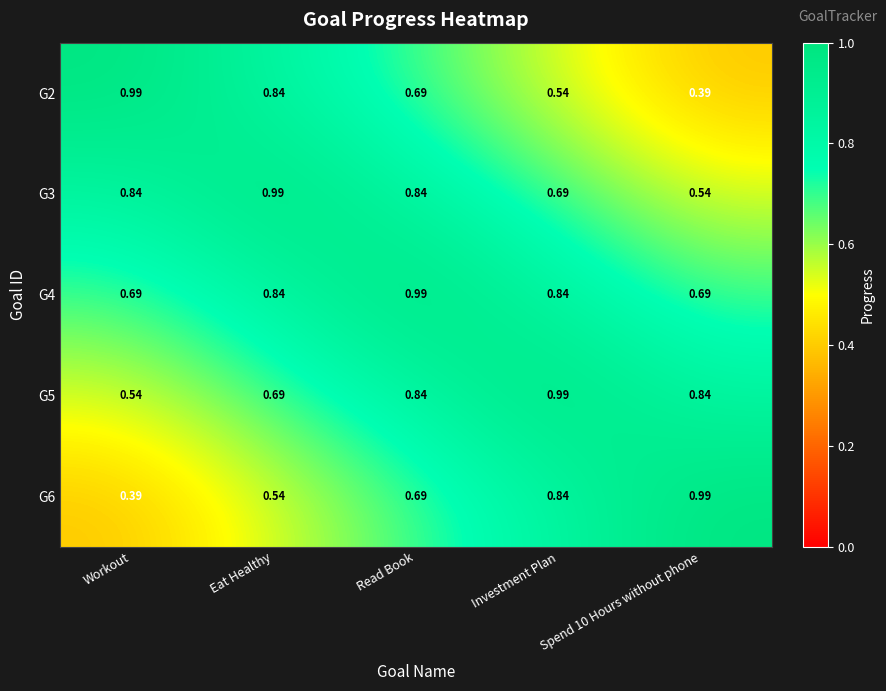

At which label does G6 reach its minimum?

Workout